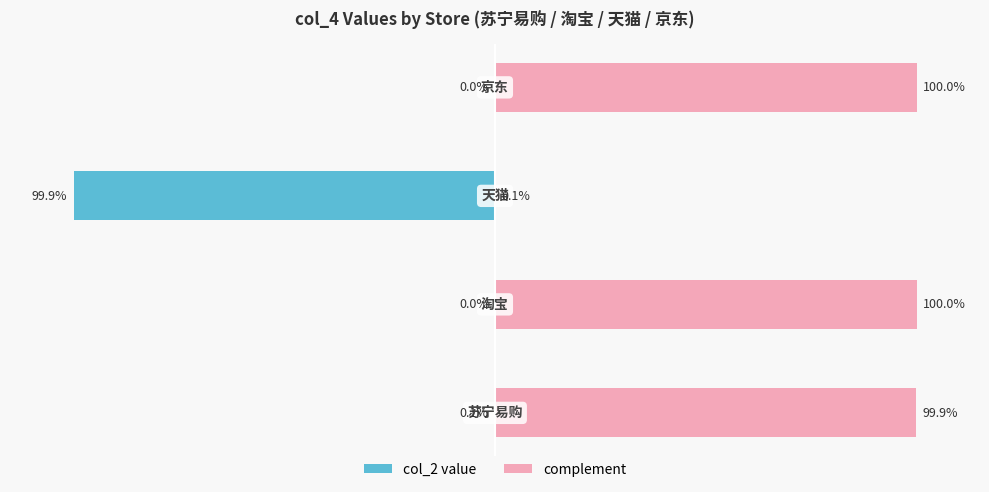

At how many categories does at least one series exceed -76?

4